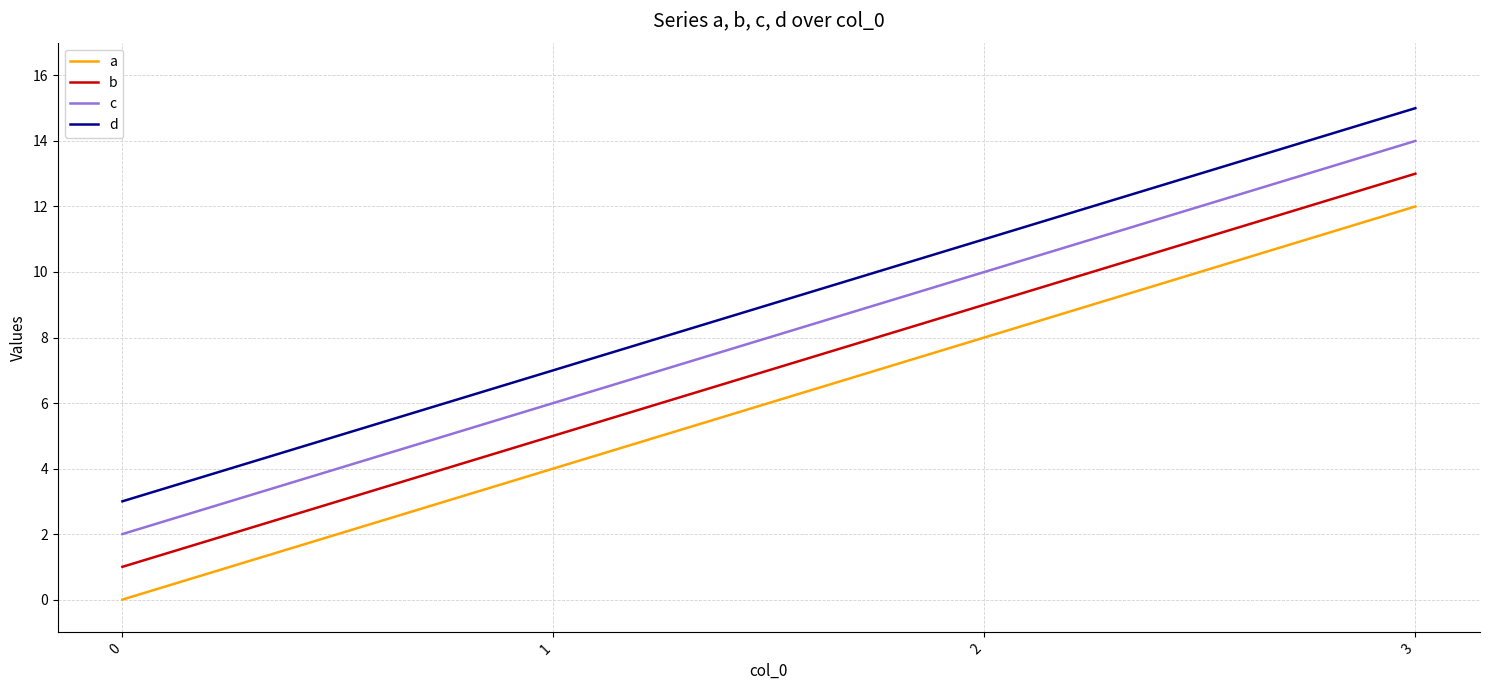

Which series has the largest total across all categories?

d